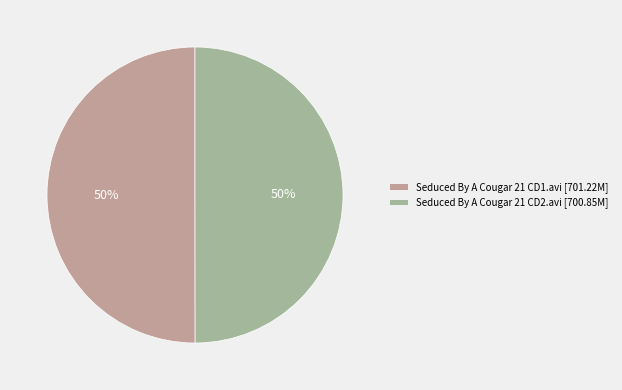

To the nearest percent, what is the combined percentage of Seduced By A Cougar 21 CD2.avi and Seduced By A Cougar 21 CD1.avi?

100%